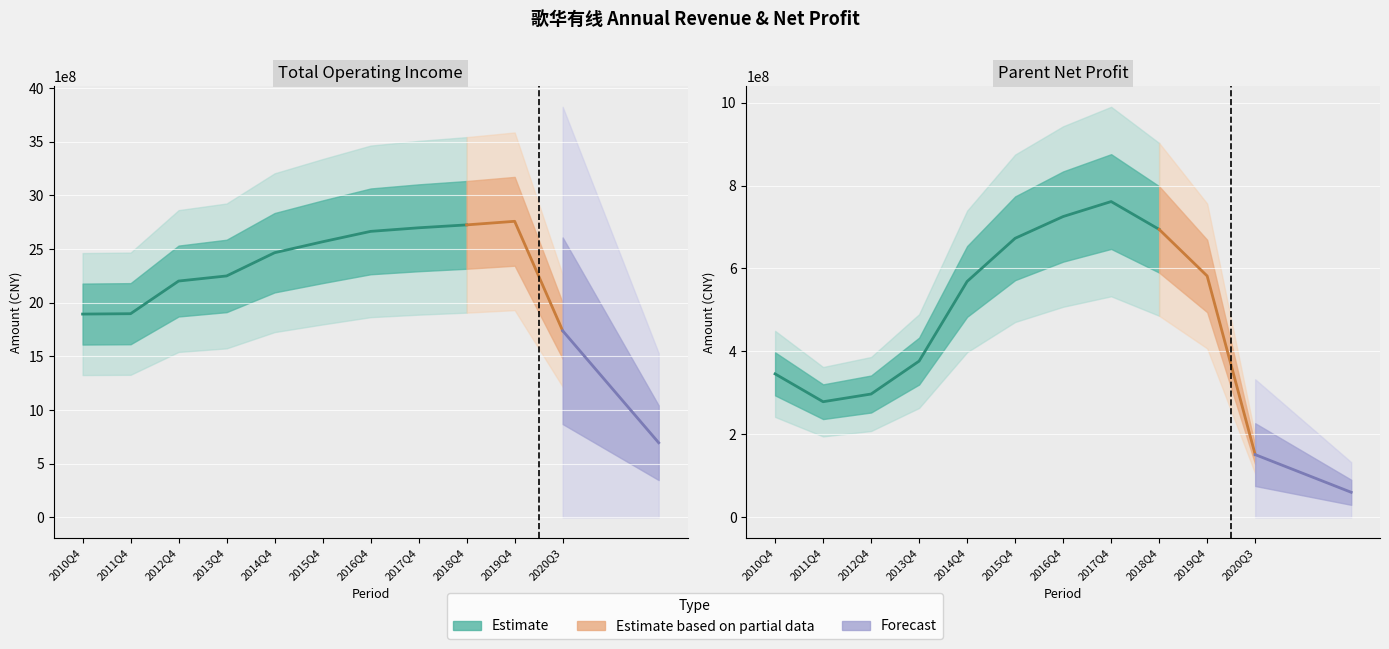

What is the average value of the TOTAL_OPERATE_INCOME series?

2351238771.1